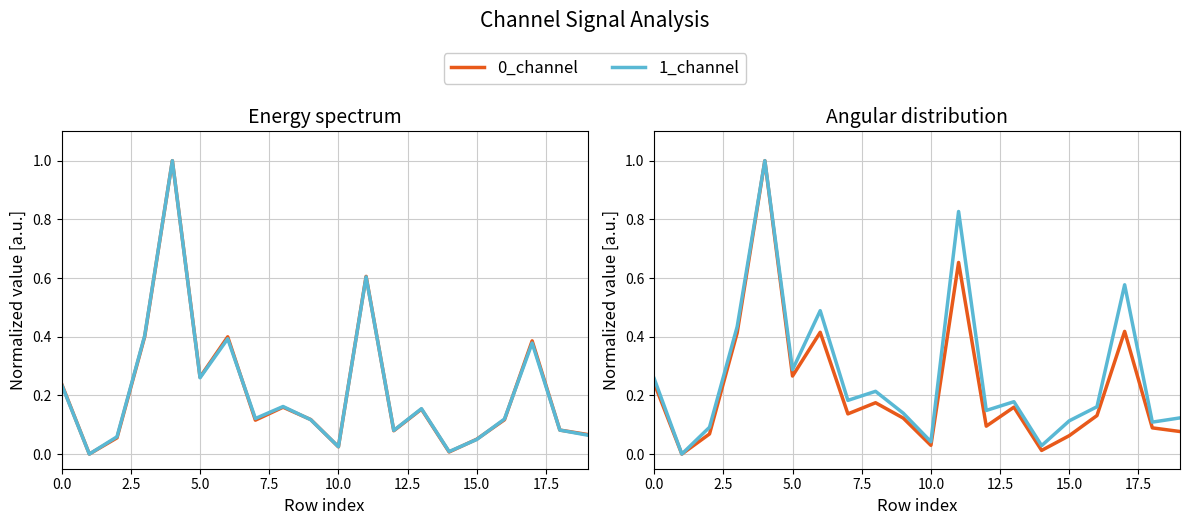

What is the label of the 14th point from the left?

13